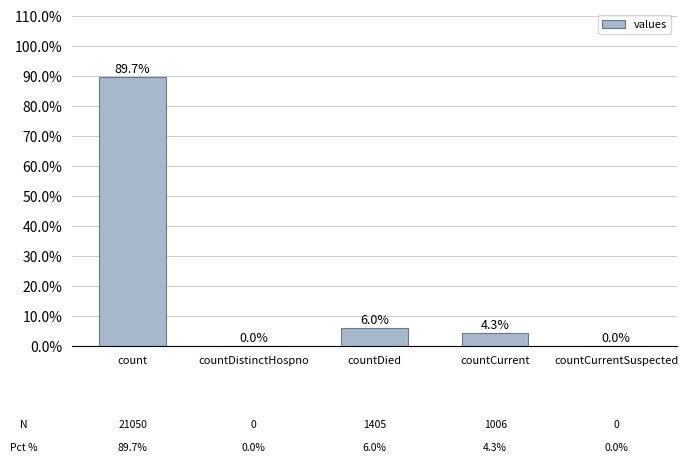

Are the bars horizontal?

No